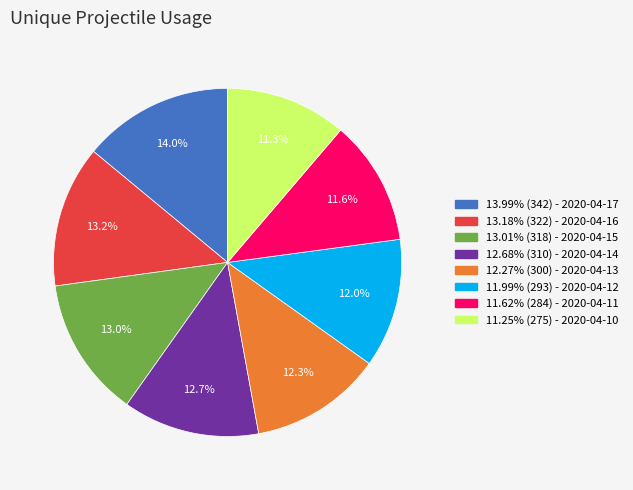

Is there a majority slice in this chart?

No